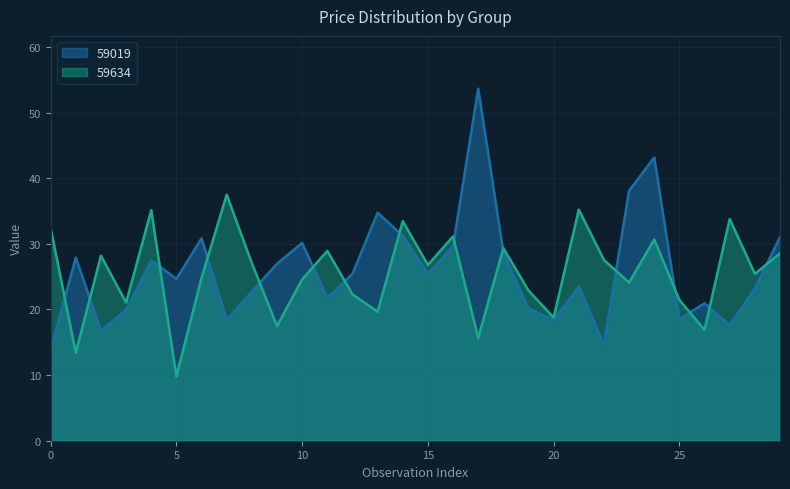

Count the number of data series in this chart.

2